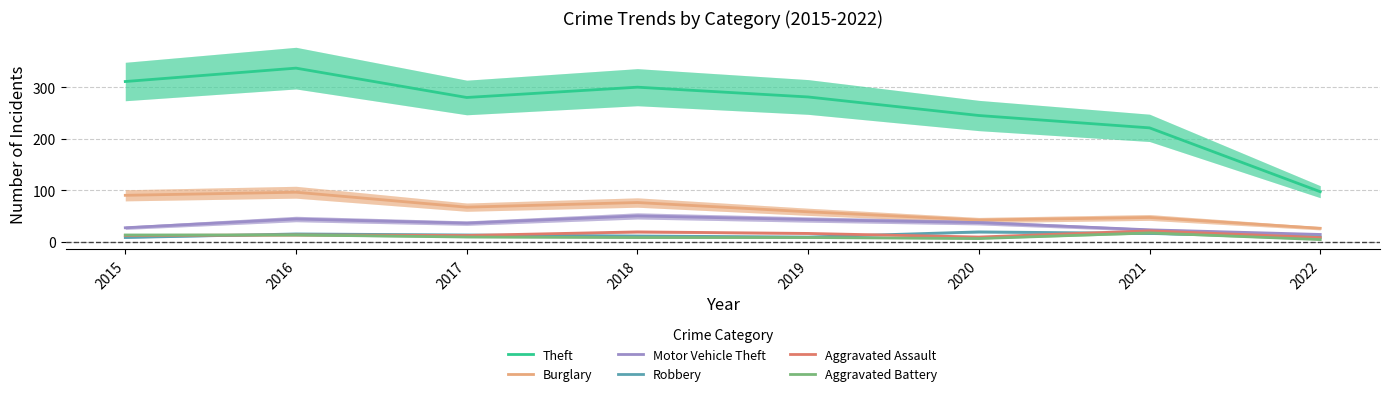

How many lines are shown in the chart?

6